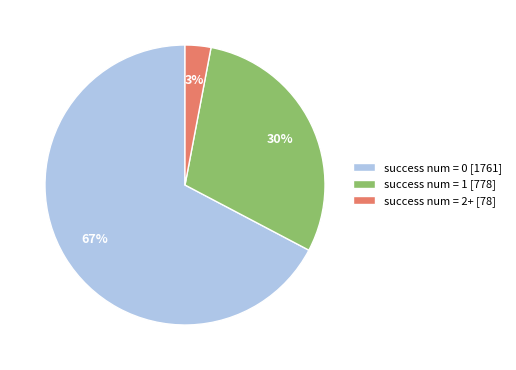

What is the smallest slice in the pie chart?

success num = 2+ [78]